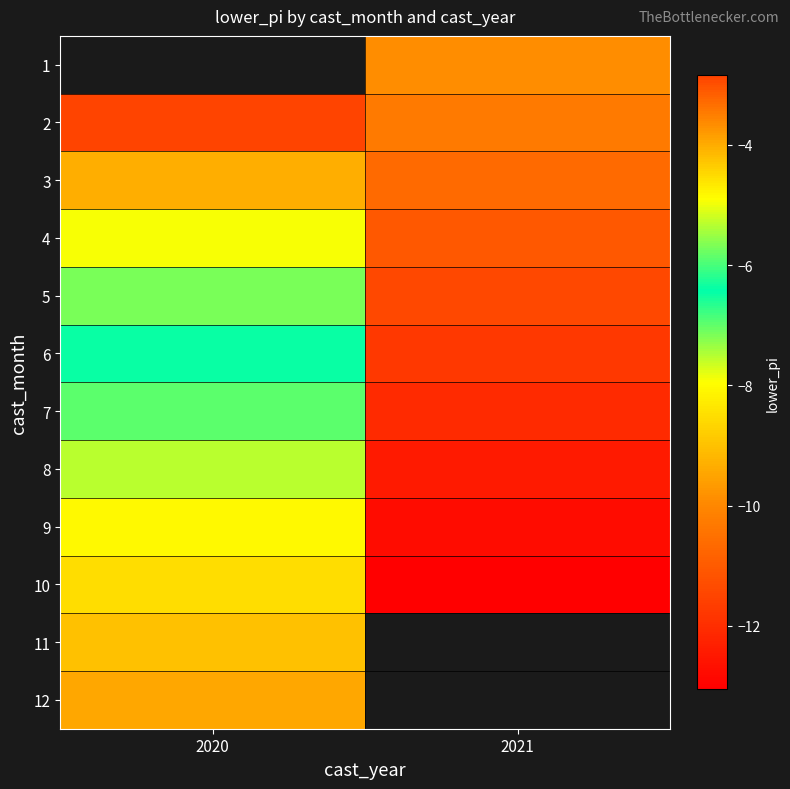

The 12 series shows -9.4 at 2020. True or false?

True